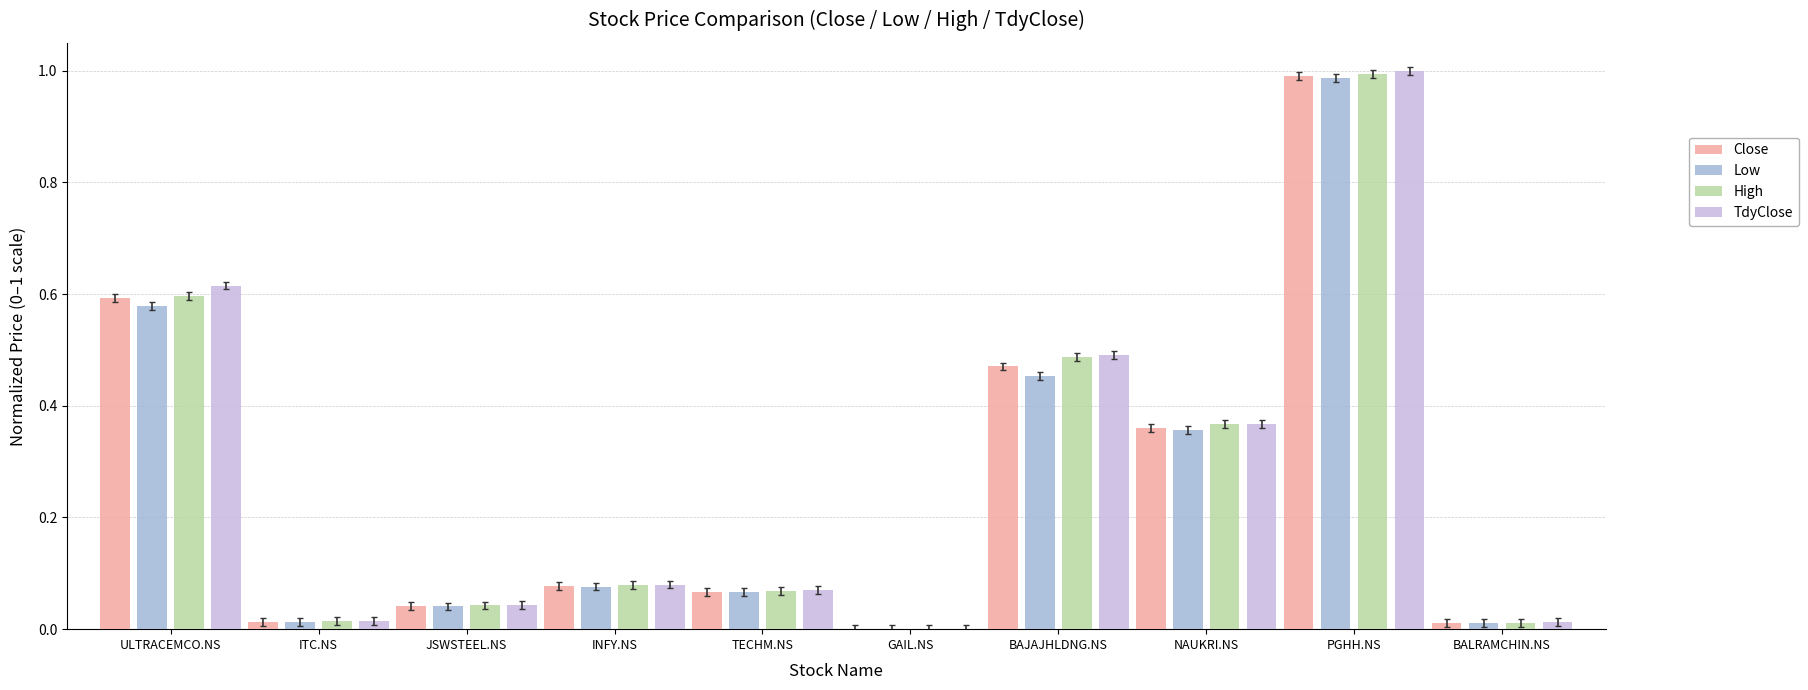

True or false: TdyClose has a value of 0.1 at NAUKRI.NS.

False